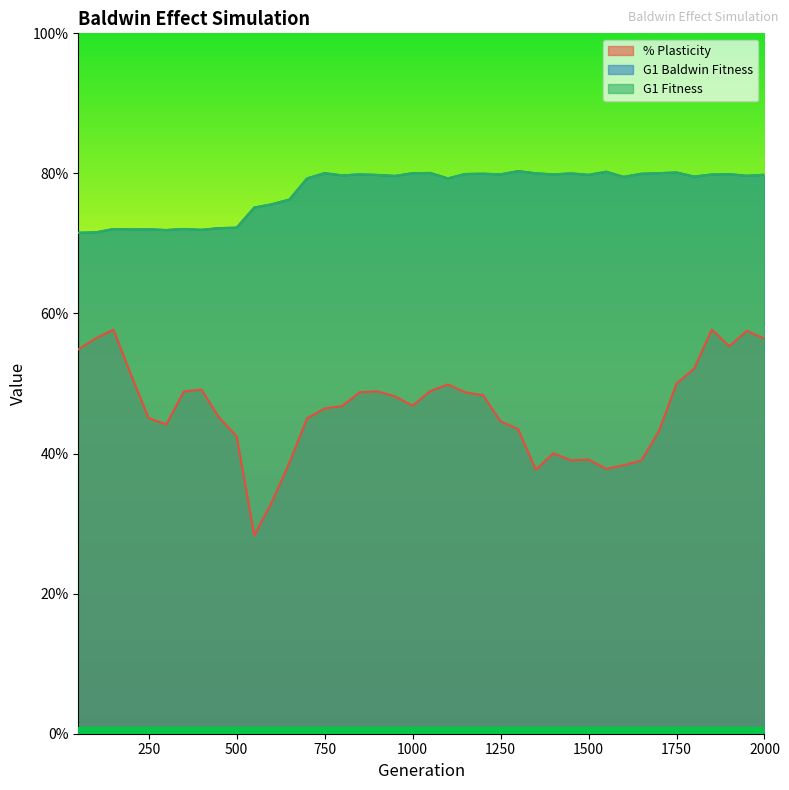

Reading left to right, extract all data points from this chart.

% Plasticity: 0.5	0.6	0.6	0.5	0.5	0.4	0.5	0.5	0.5	0.4	0.3	0.3	0.4	0.5	0.5	0.5	0.5	0.5	0.5	0.5	0.5	0.5	0.5	0.5	0.4	0.4	0.4	0.4	0.4	0.4	0.4	0.4	0.4	0.4	0.5	0.5	0.6	0.6	0.6	0.6
G1 Baldwin Fitness: 0.7	0.7	0.7	0.7	0.7	0.7	0.7	0.7	0.7	0.7	0.8	0.8	0.8	0.8	0.8	0.8	0.8	0.8	0.8	0.8	0.8	0.8	0.8	0.8	0.8	0.8	0.8	0.8	0.8	0.8	0.8	0.8	0.8	0.8	0.8	0.8	0.8	0.8	0.8	0.8
G1 Fitness: 0.7	0.7	0.7	0.7	0.7	0.7	0.7	0.7	0.7	0.7	0.8	0.8	0.8	0.8	0.8	0.8	0.8	0.8	0.8	0.8	0.8	0.8	0.8	0.8	0.8	0.8	0.8	0.8	0.8	0.8	0.8	0.8	0.8	0.8	0.8	0.8	0.8	0.8	0.8	0.8